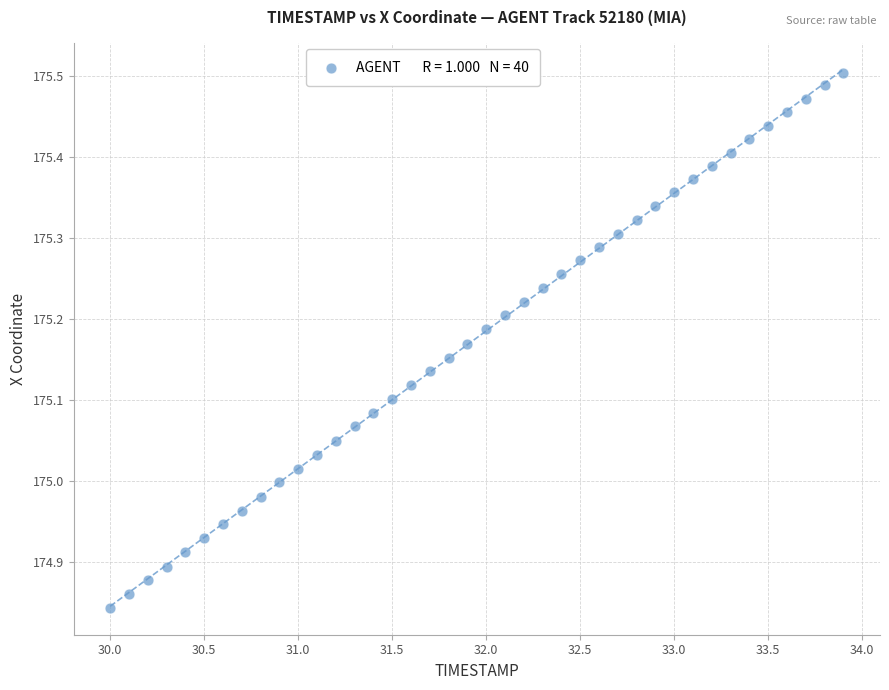

What is the range of X values (max minus min)?

3.9